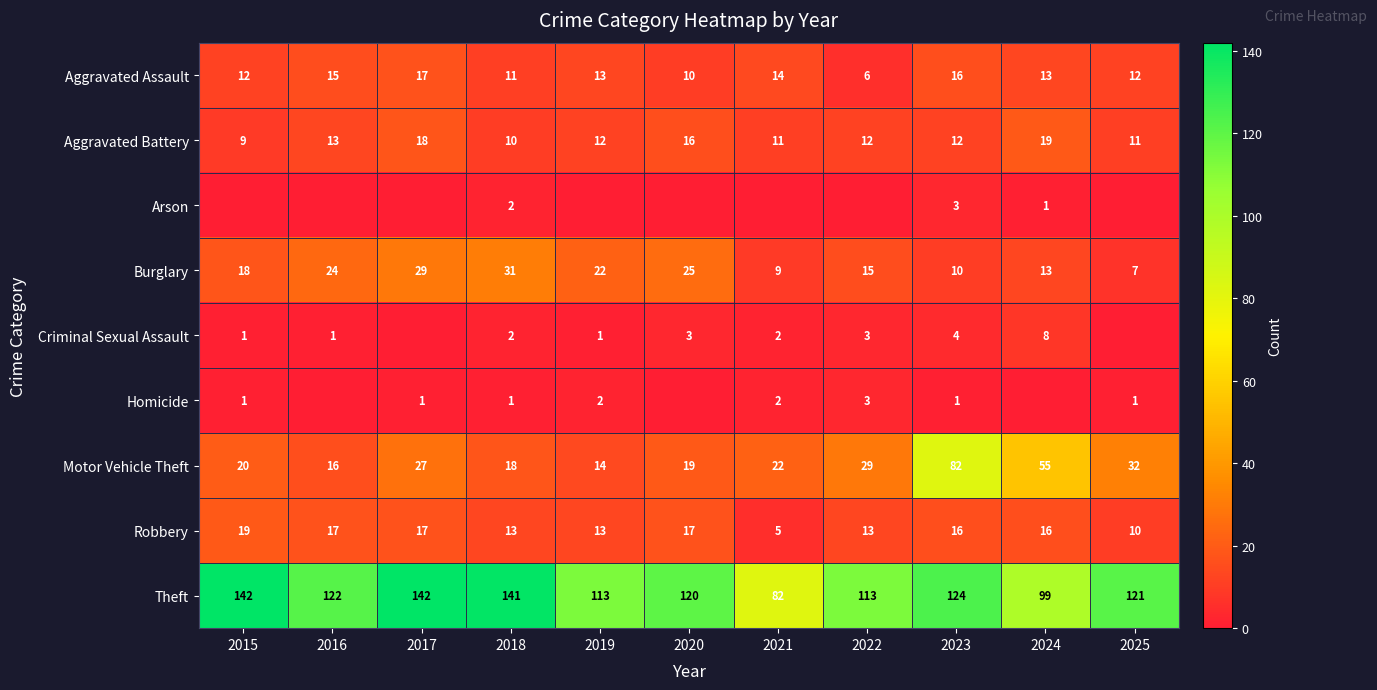

What is the spread (max minus min) of values at 2025?

121